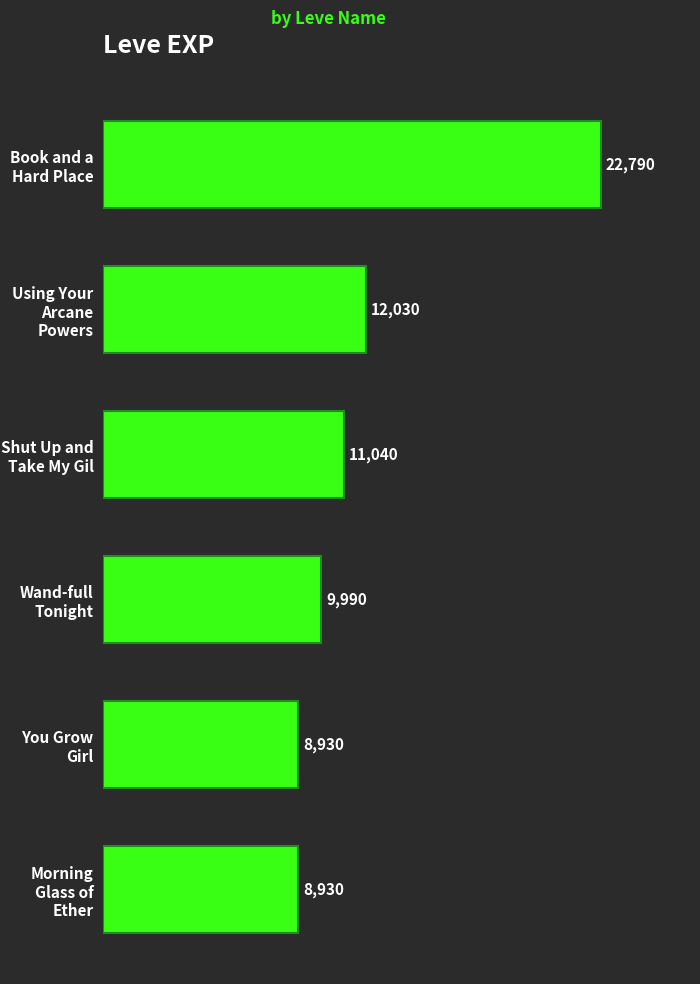

What is the difference between the second highest and second lowest values?

3100